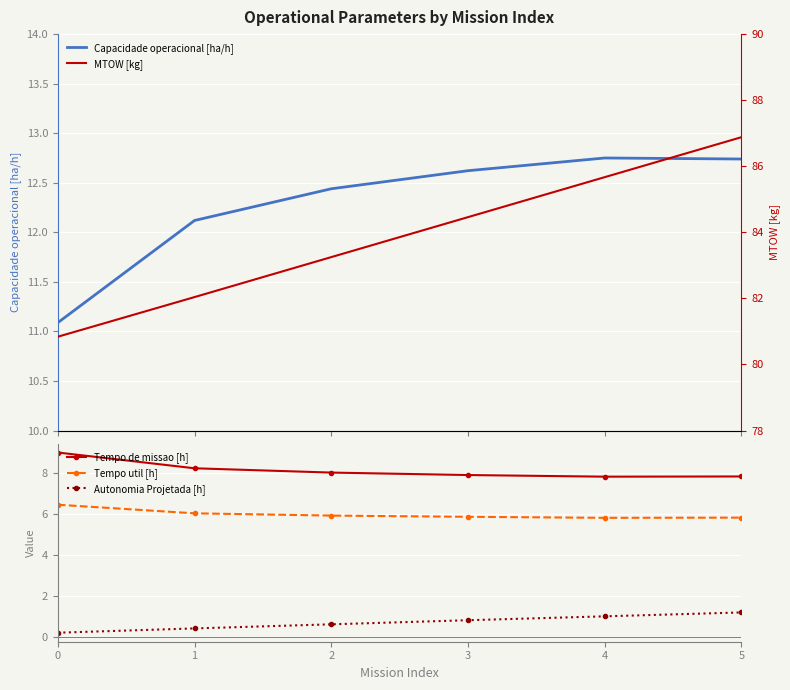

Rank the categories by Capacidade operacional [ha/h] value from lowest to highest.

0, 1, 2, 3, 5, 4